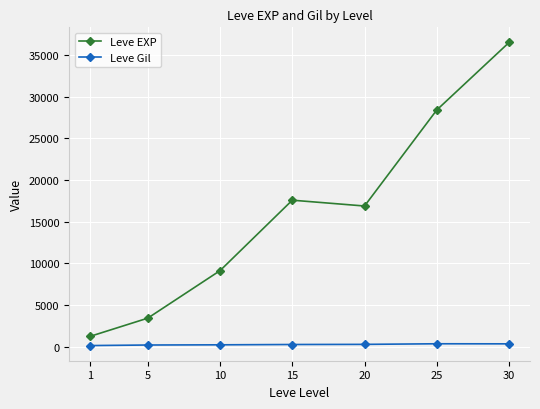

Count the number of data series in this chart.

2